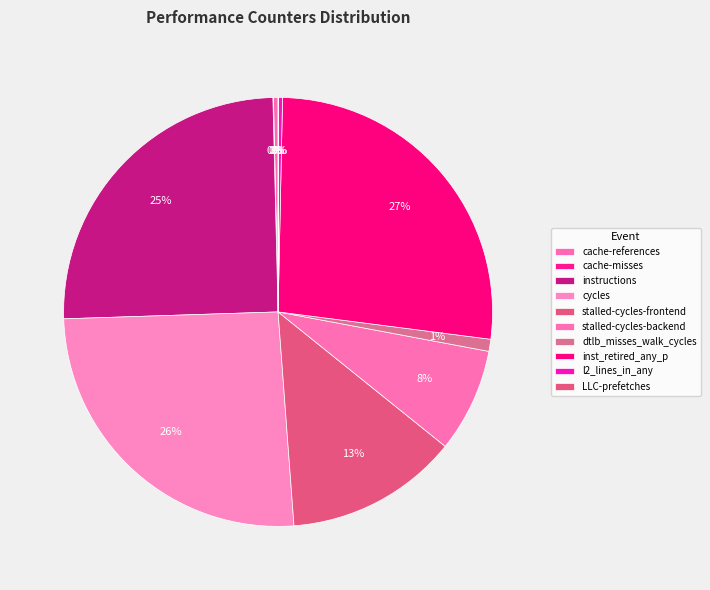

Rank the categories by value from lowest to highest.

LLC-prefetches, cache-misses, l2_lines_in_any, cache-references, dtlb_misses_walk_cycles, stalled-cycles-backend, stalled-cycles-frontend, instructions, cycles, inst_retired_any_p